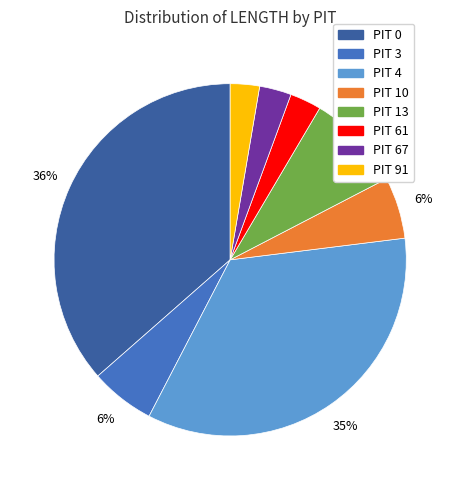

How many segments does this pie chart have?

8